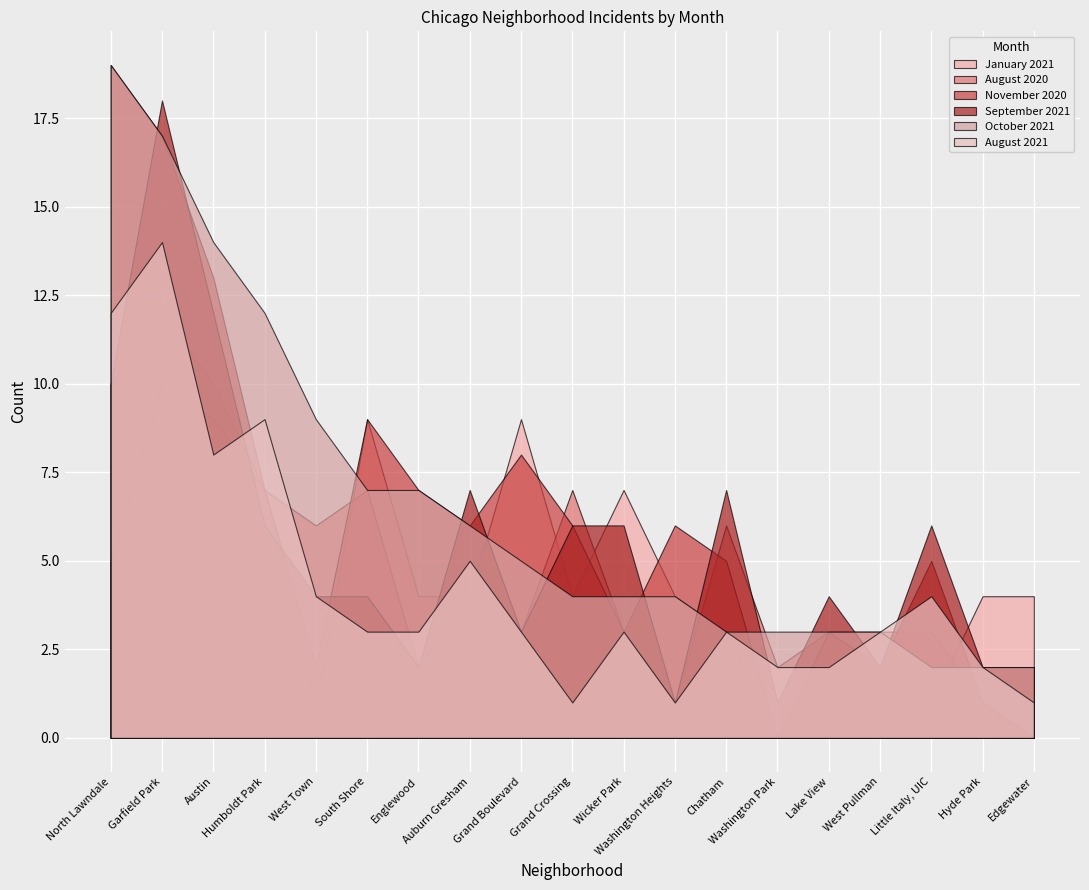

What value does the September 2021 series have at West Pullman?

2